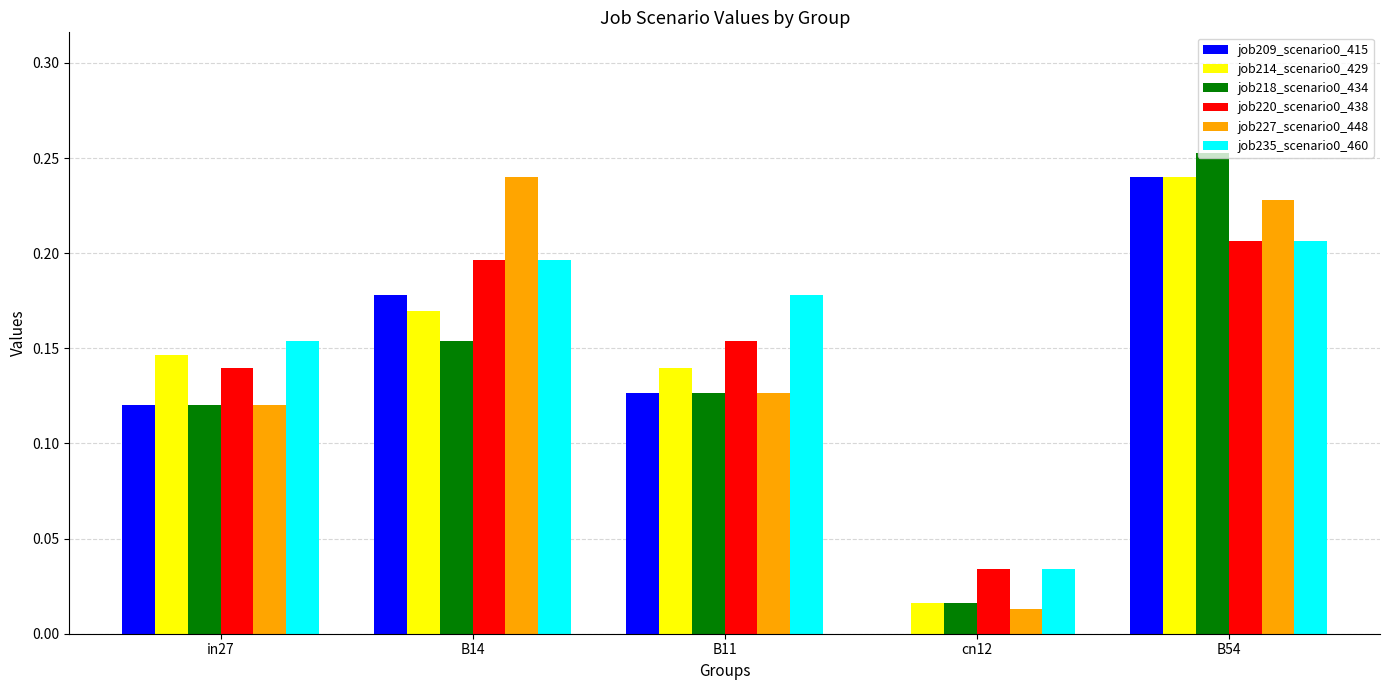

At which category is the sum across all series the highest?

B54